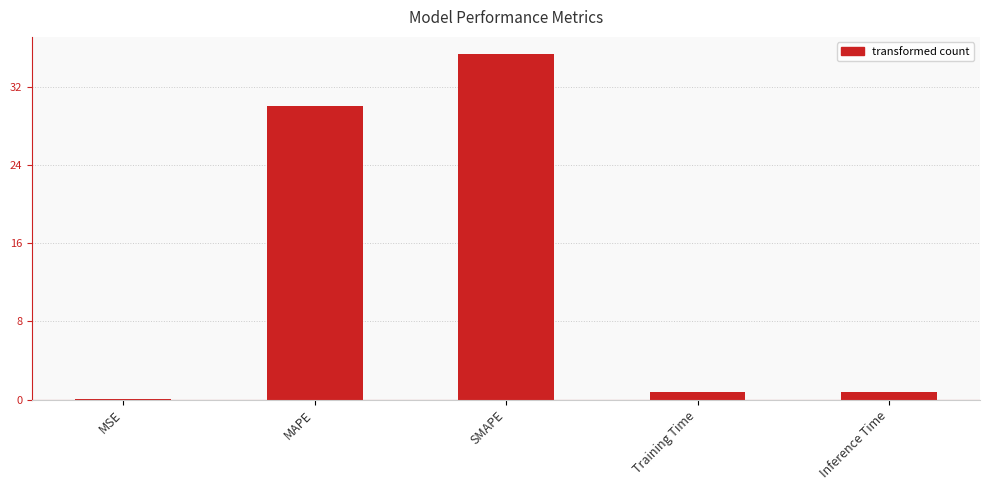

Approximately how many times larger is the value at SMAPE compared to MAPE?

1.2